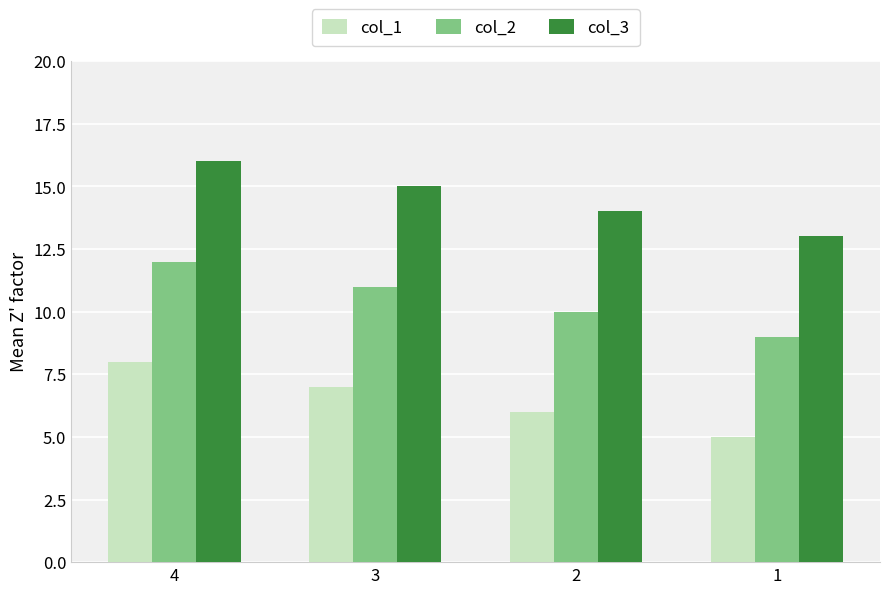

What is the value of the col_1 bar at the 2nd from the left?

7